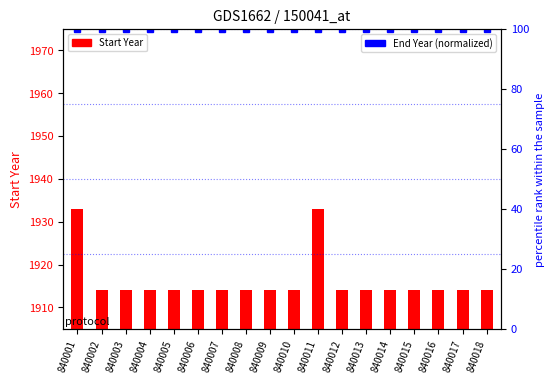

Rank the series by their average value, from highest to lowest.

Start Year, End Year (normalized)